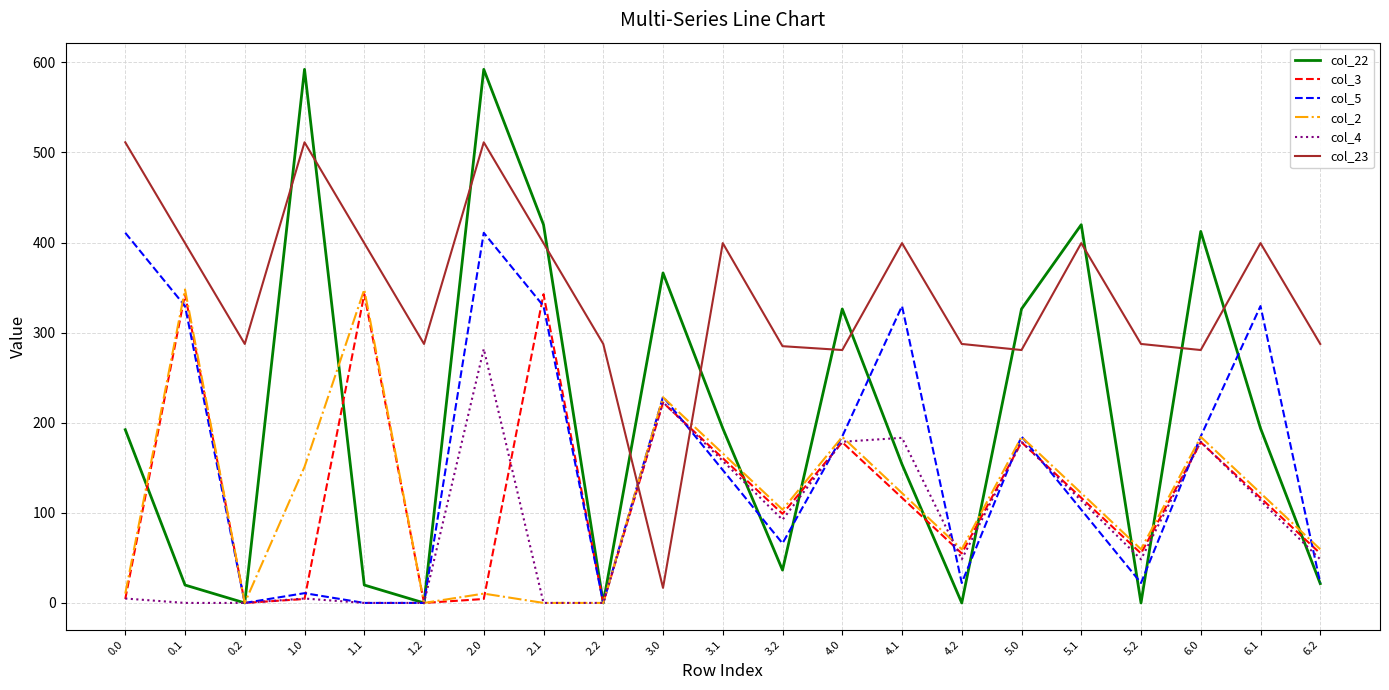

What is the greatest value displayed?

592.3